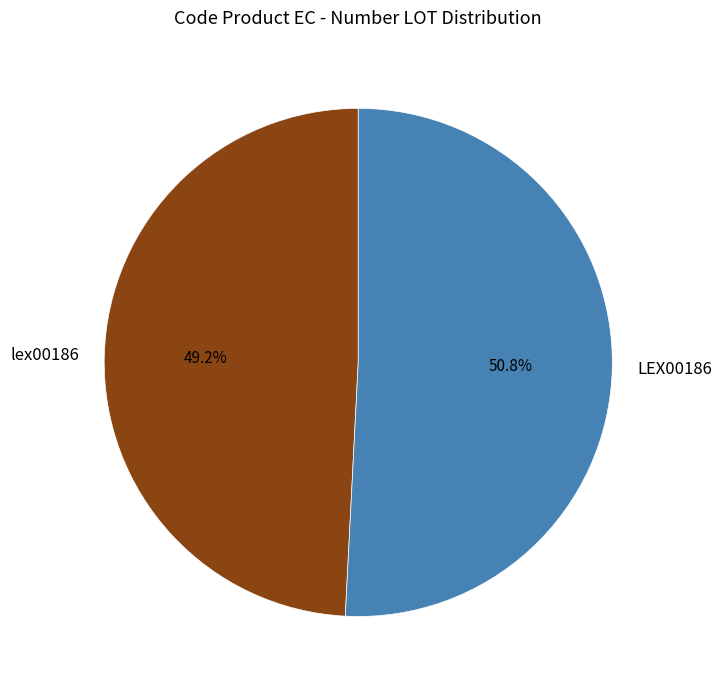

Count the number of slices in the pie.

2